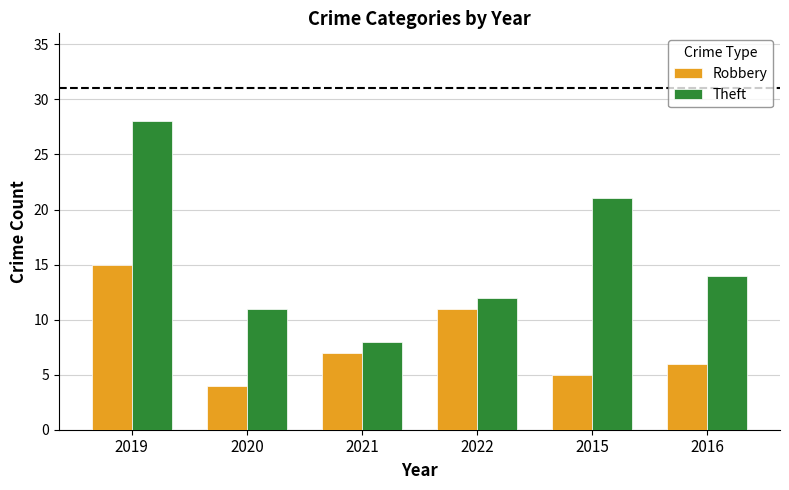

Reading left to right, extract all data points from this chart.

Robbery: 2019=15	2020=4	2021=7	2022=11	2015=5	2016=6
Theft: 2019=28	2020=11	2021=8	2022=12	2015=21	2016=14